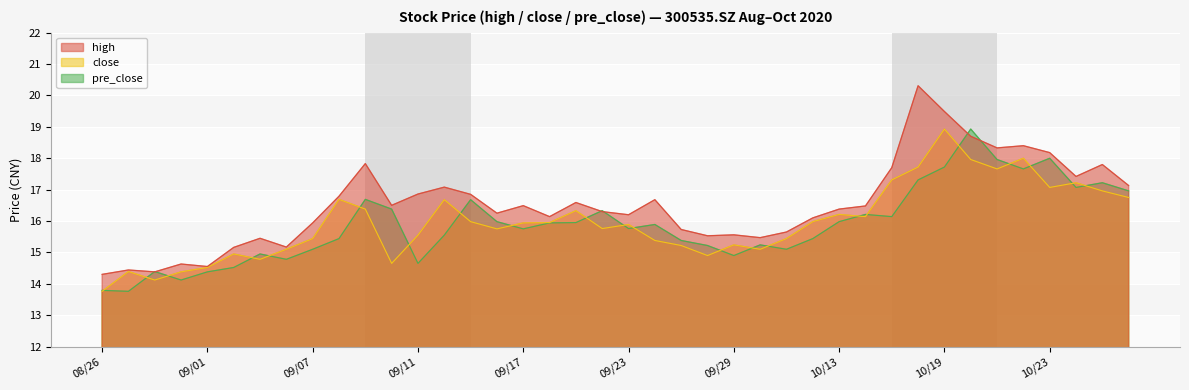

Reading right to left, transcribe all the data shown in this chart.

high: 17.1	17.8	17.4	18.2	18.4	18.3	18.7	19.5	20.3	17.7	16.5	16.4	16.1	15.7	15.5	15.6	15.5	15.7	16.7	16.2	16.3	16.6	16.1	16.5	16.2	16.9	17.1	16.9	16.5	17.8	16.8	15.9	15.2	15.4	15.2	14.6	14.6	14.4	14.4	14.3
close: 16.8	17.0	17.2	17.1	18.0	17.7	18.0	18.9	17.7	17.3	16.1	16.2	16.0	15.4	15.1	15.2	14.9	15.2	15.4	15.9	15.8	16.3	15.9	15.9	15.8	16.0	16.7	15.6	14.7	16.4	16.7	15.4	15.1	14.8	14.9	14.5	14.4	14.1	14.4	13.8
pre_close: 17.0	17.2	17.1	18.0	17.7	18.0	18.9	17.7	17.3	16.1	16.2	16.0	15.4	15.1	15.2	14.9	15.2	15.4	15.9	15.8	16.3	15.9	15.9	15.8	16.0	16.7	15.6	14.7	16.4	16.7	15.4	15.1	14.8	14.9	14.5	14.4	14.1	14.4	13.8	13.8